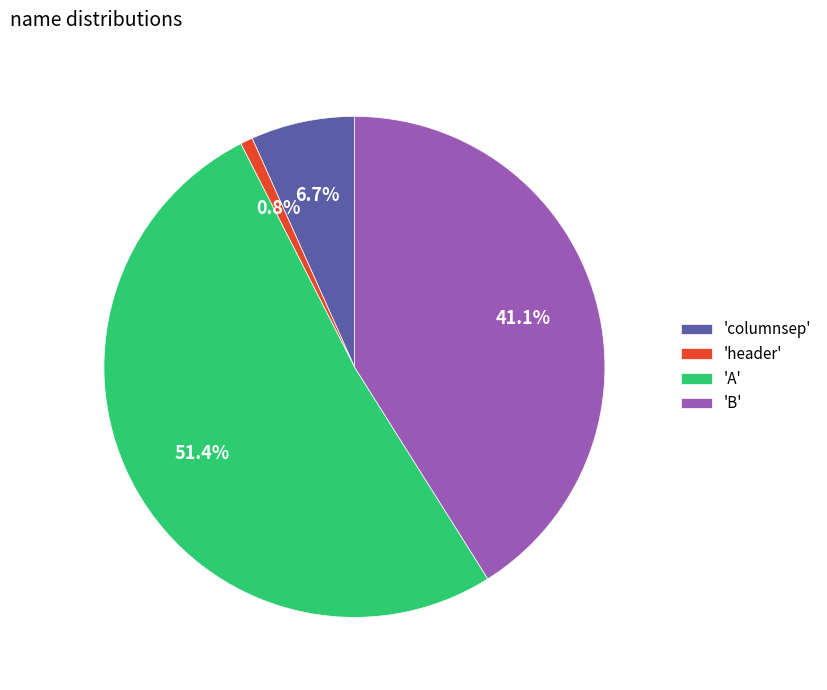

How many segments does this pie chart have?

4